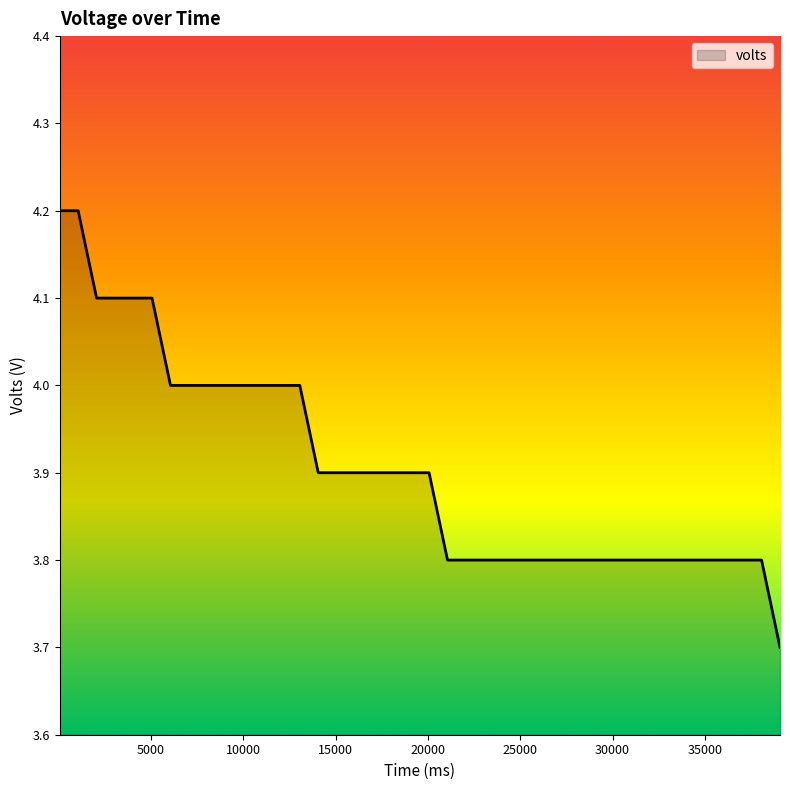

What is the difference between the maximum and minimum values?

0.5